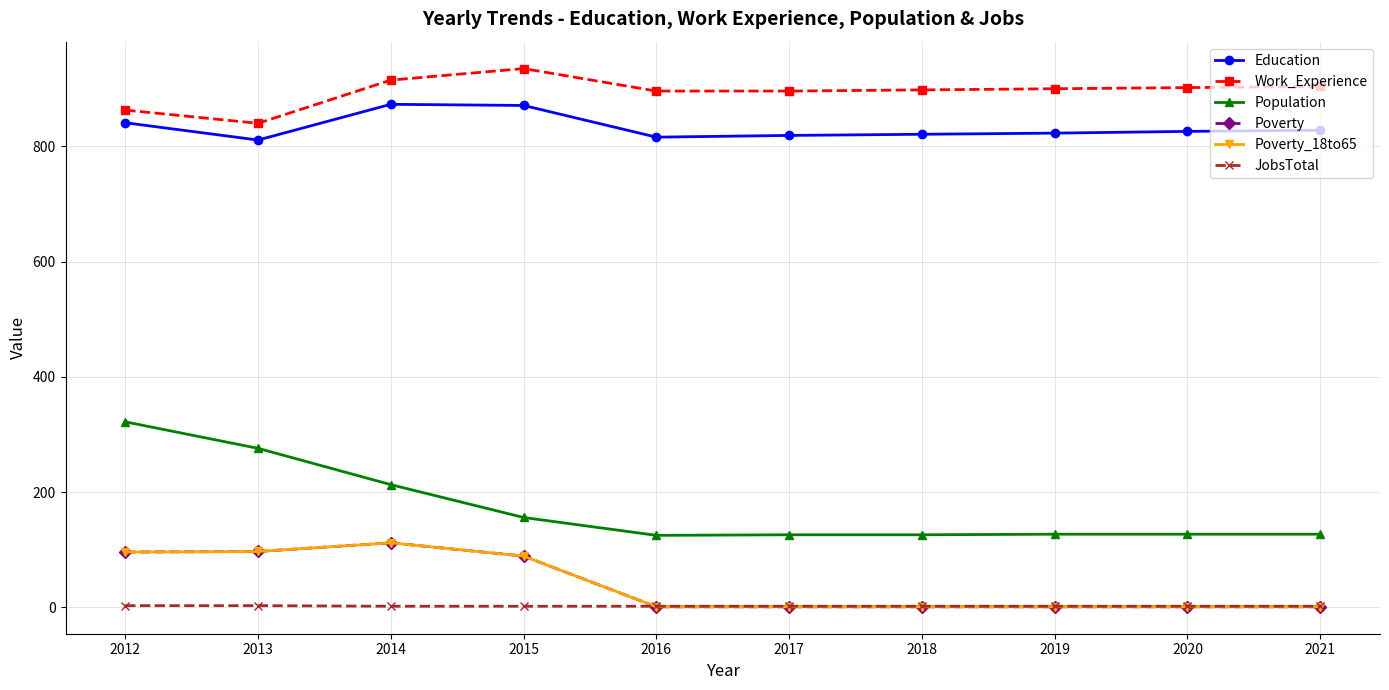

Is this an area chart (filled region under the line)?

No